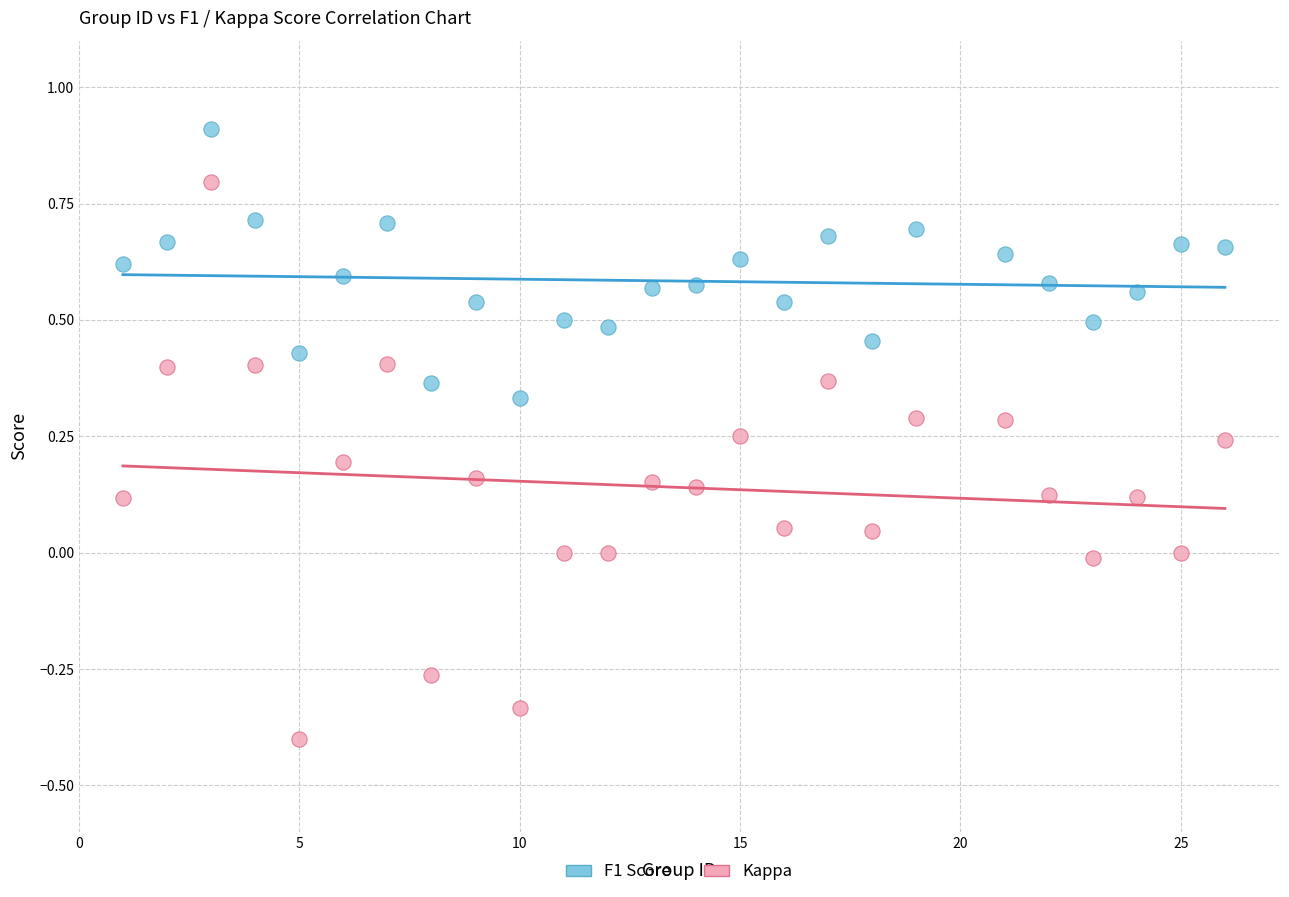

Across all data points, what is the range of X values (max minus min)?

25.0